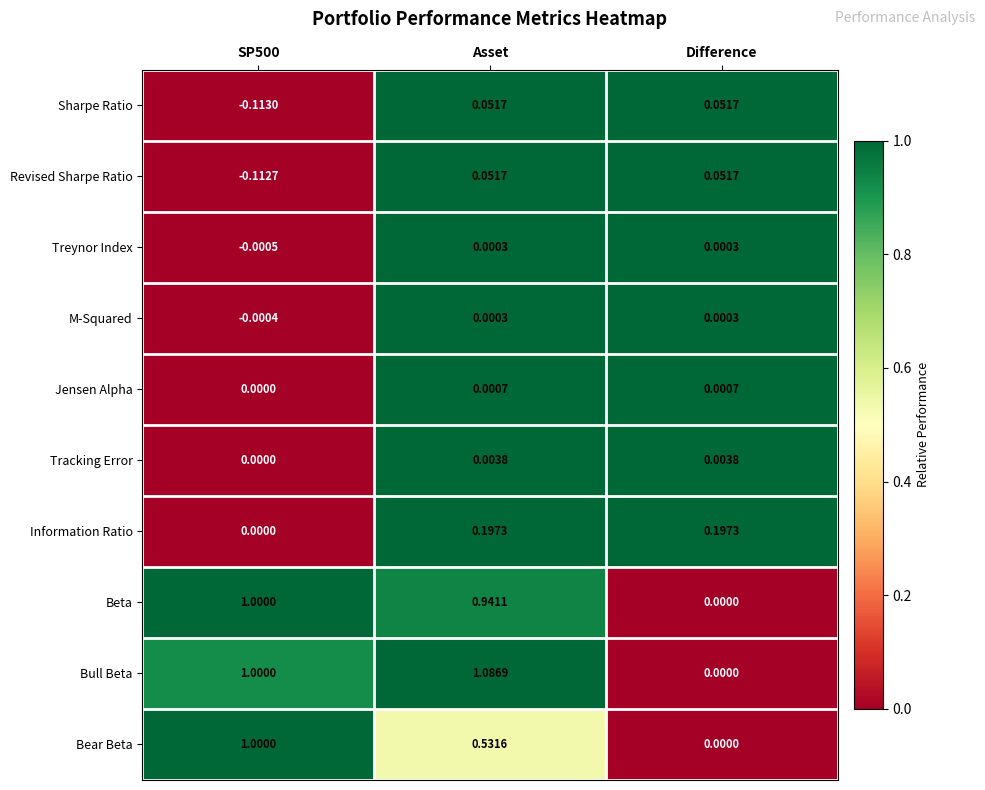

Which series has the widest spread of values?

Bull Beta